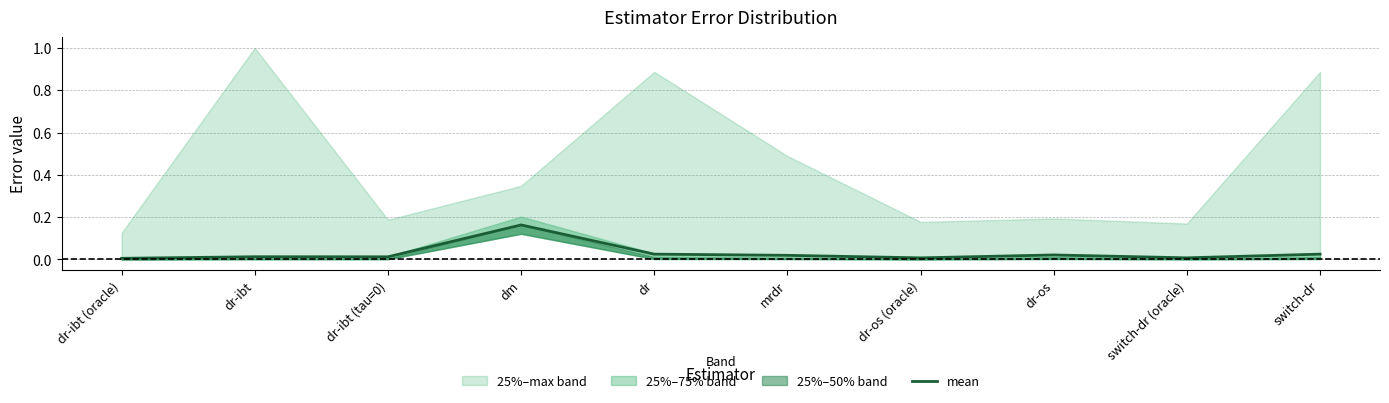

Reading left to right, list all the values displayed in this chart.

0.0	0.0	0.0	0.2	0.0	0.0	0.0	0.0	0.0	0.0